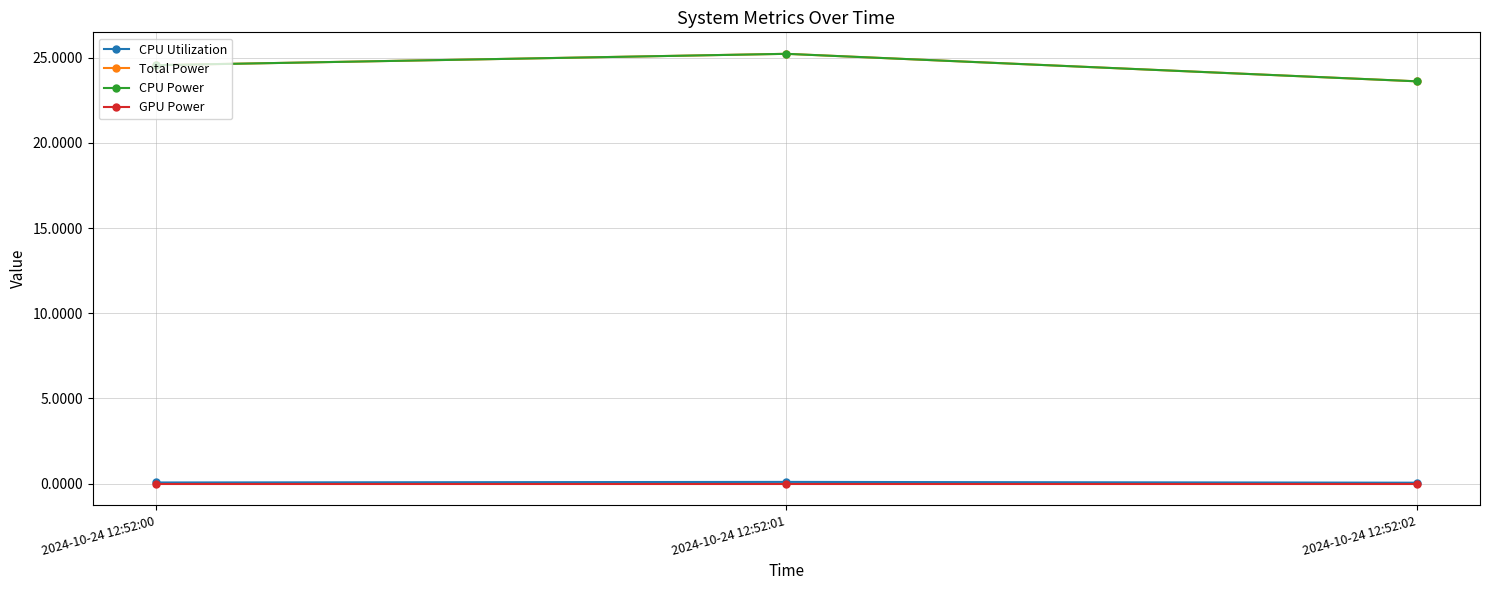

Count the number of categories in the chart.

3